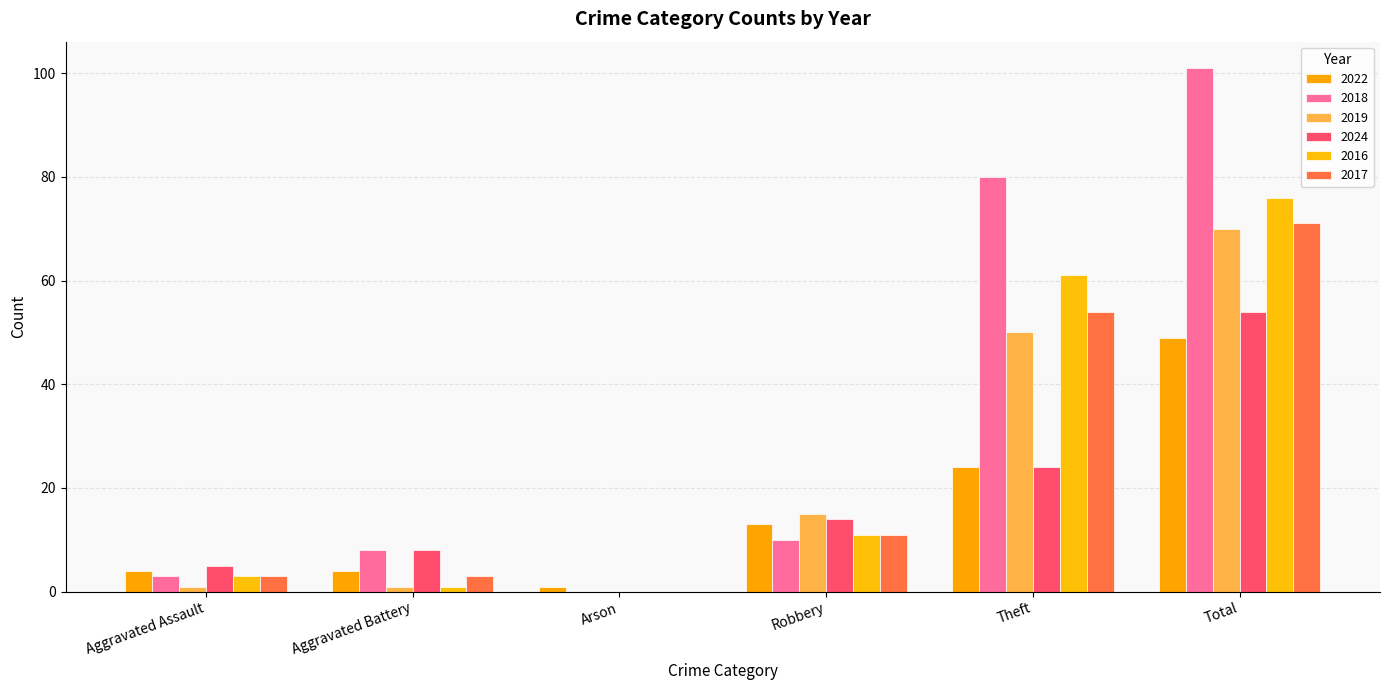

What is the sum of all 2018 values?

202